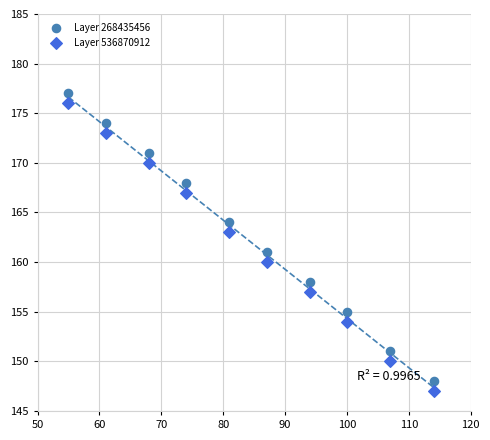

Across all data points, what is the range of Y values (max minus min)?

30